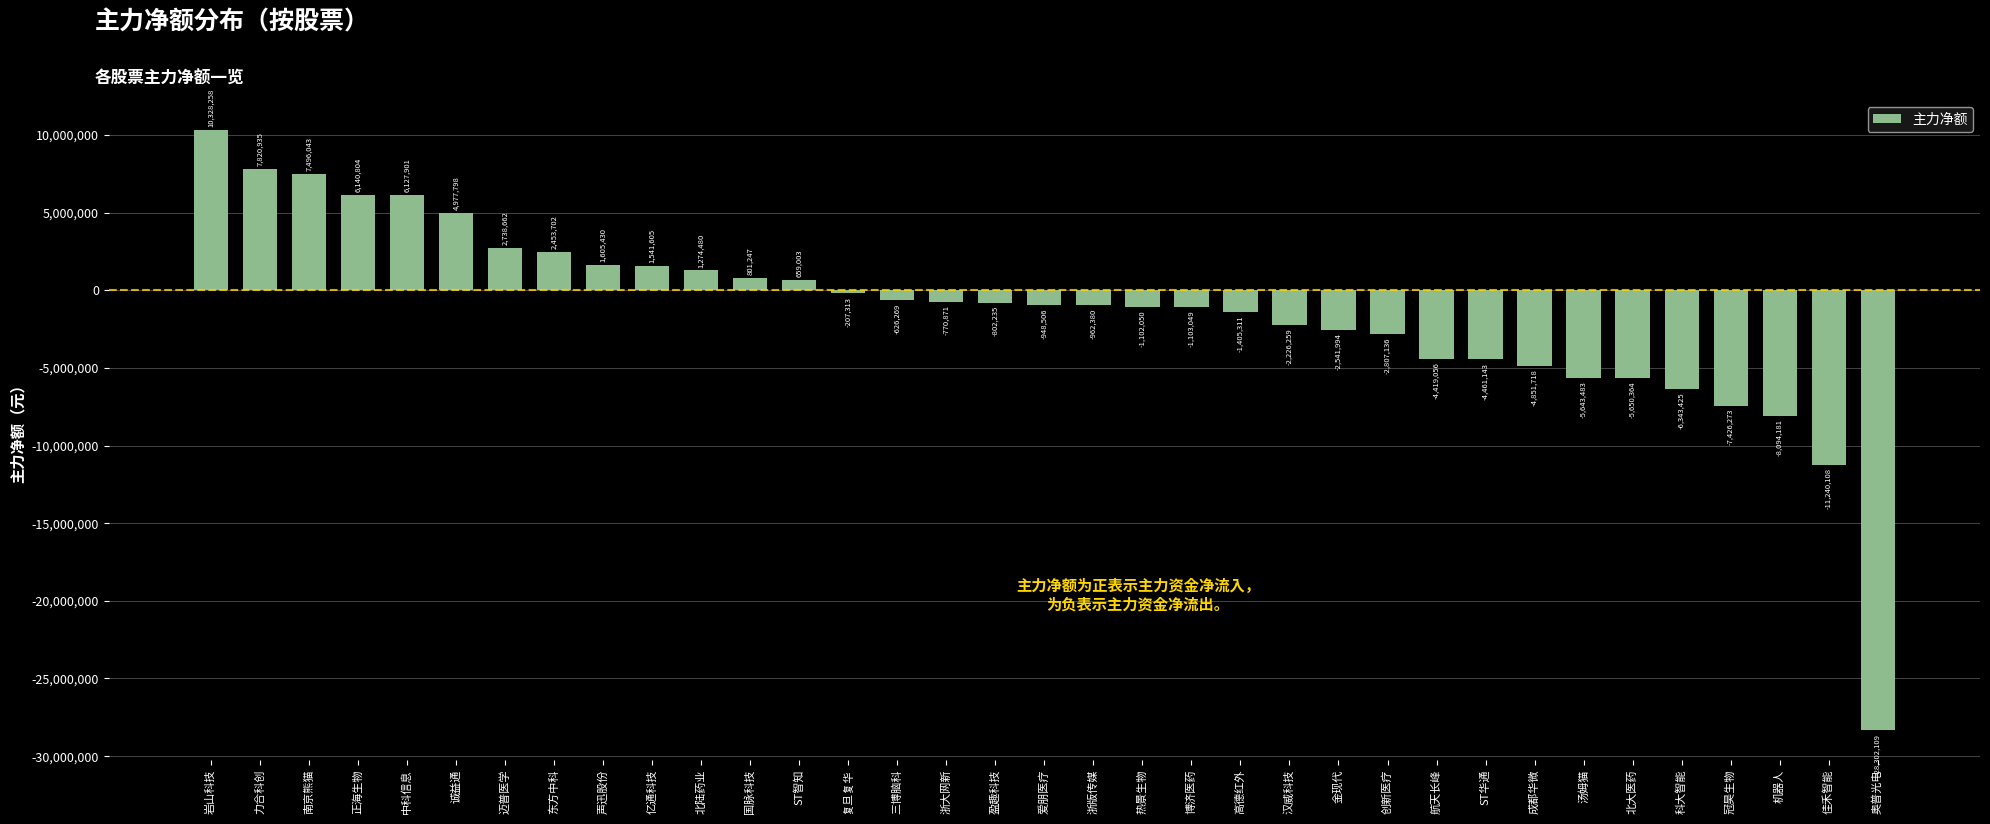

Which label corresponds to the largest value in the chart?

岩山科技